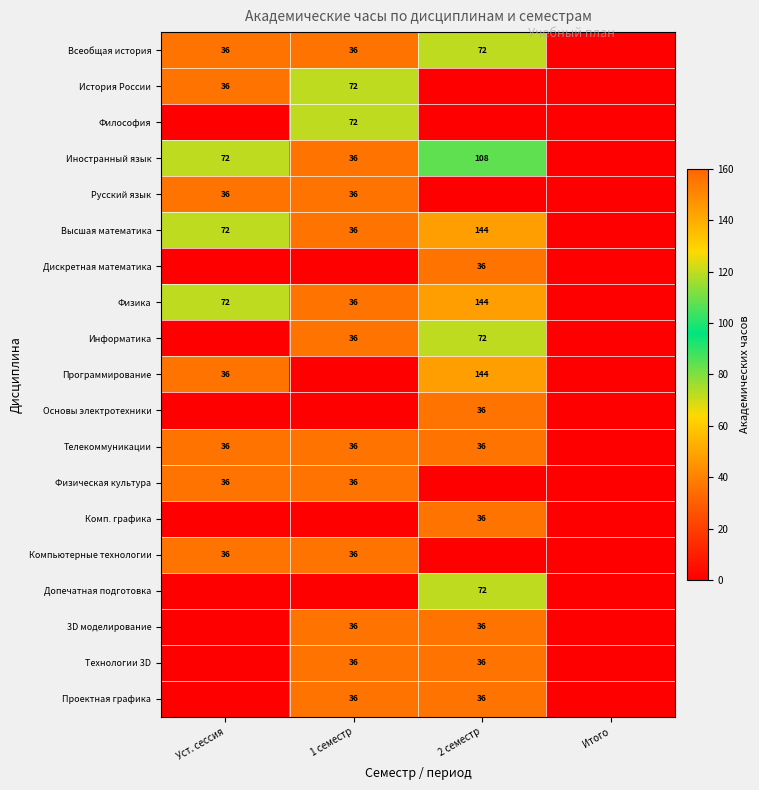

The Основы электротехники series shows 54 at 2 семестр. True or false?

False